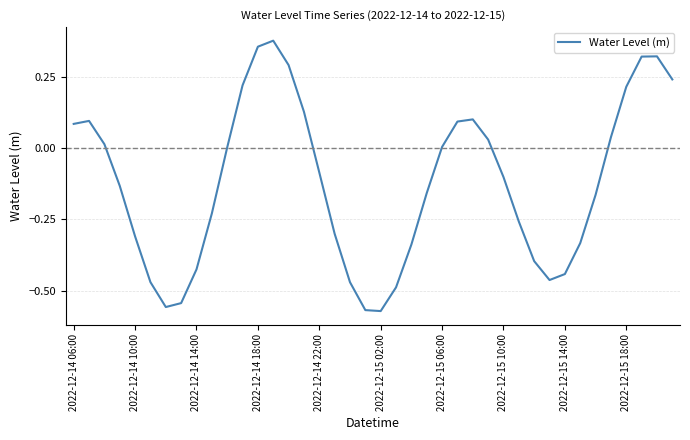

Is this an area chart (filled region under the line)?

No